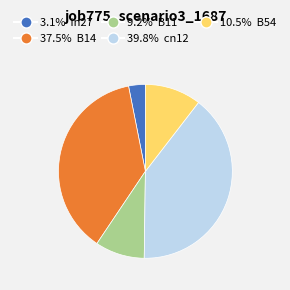

How many segments does this pie chart have?

5